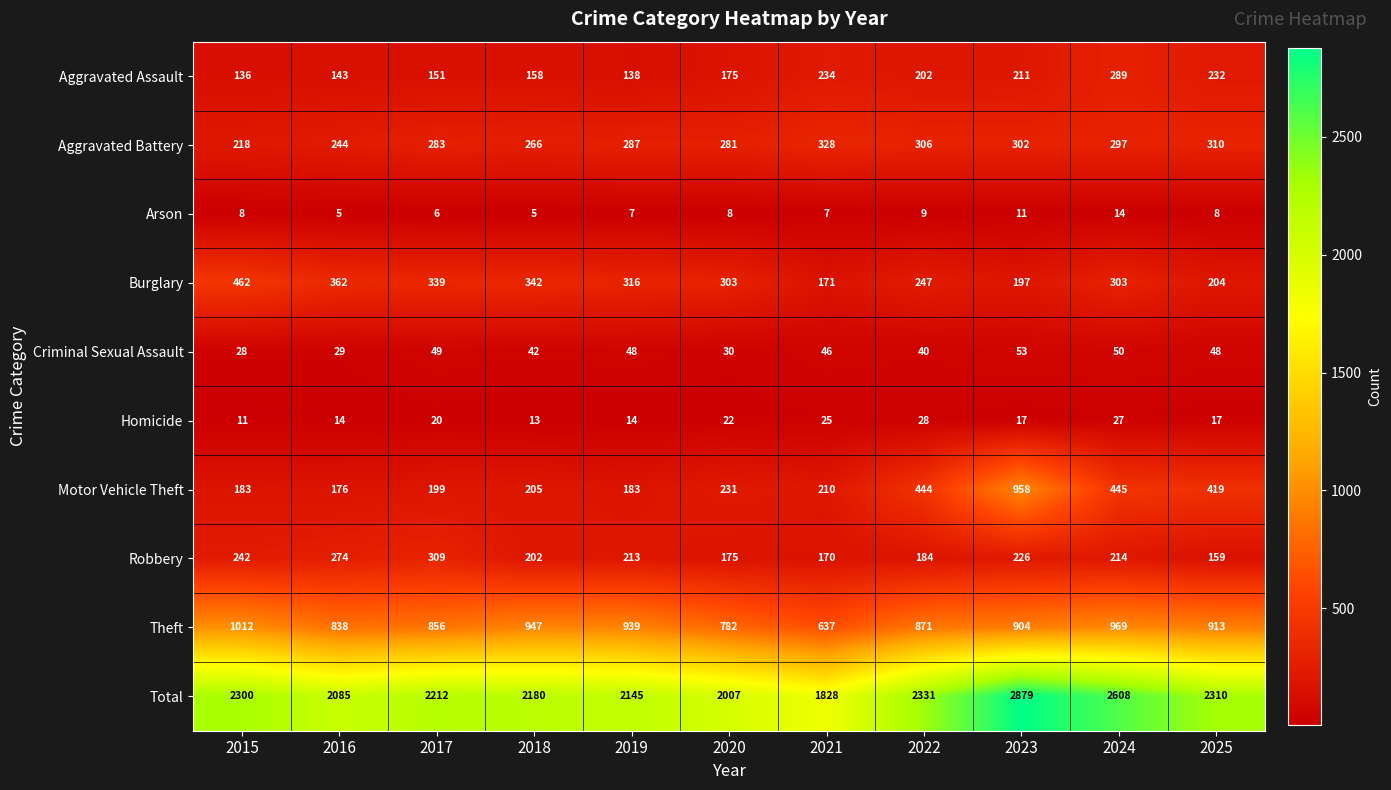

What value does the Theft series have at 2022?

871